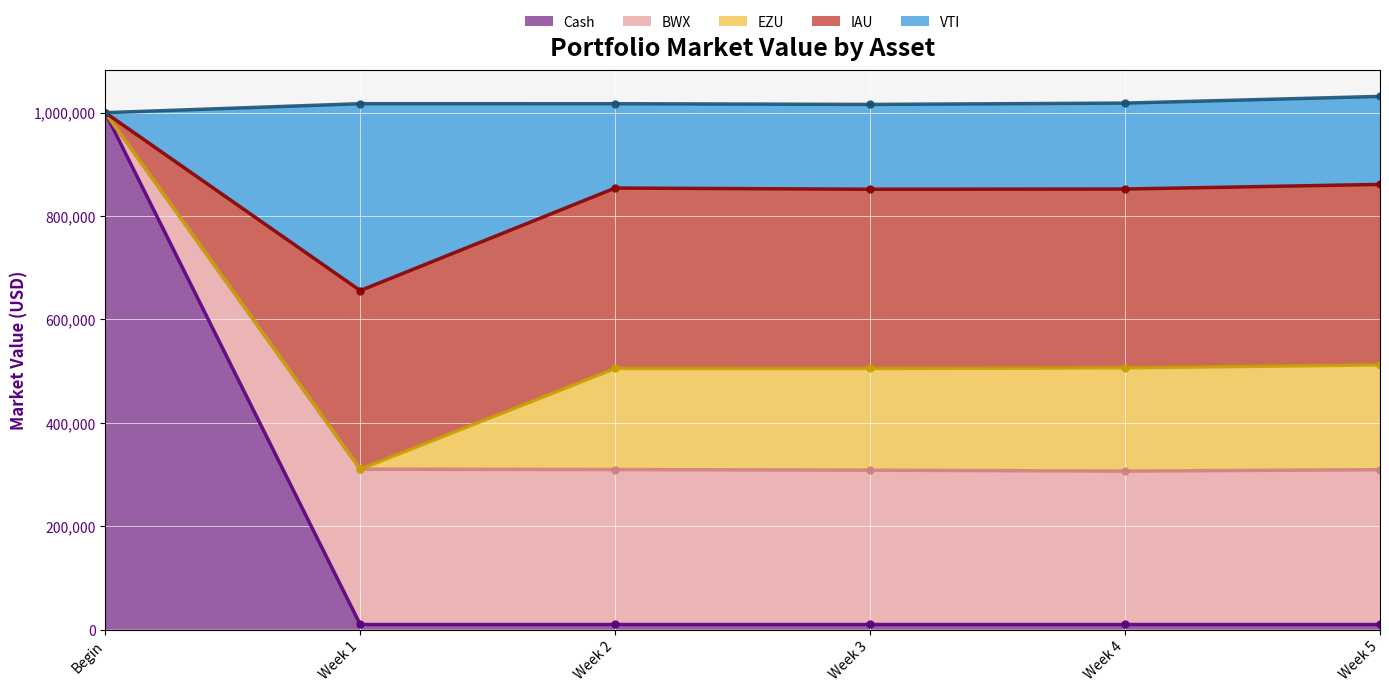

Which has a higher value, Week 1 or Week 2?

Week 1